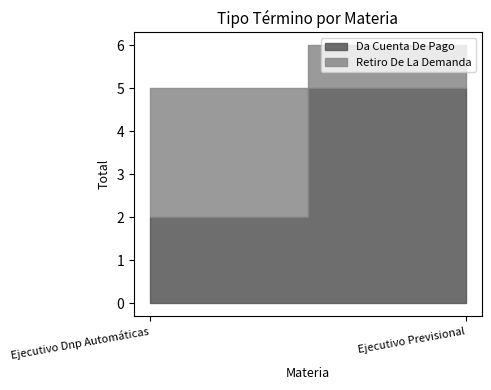

The value of Da Cuenta De Pago at Ejecutivo Dnp Automáticas is 2. True or false?

True